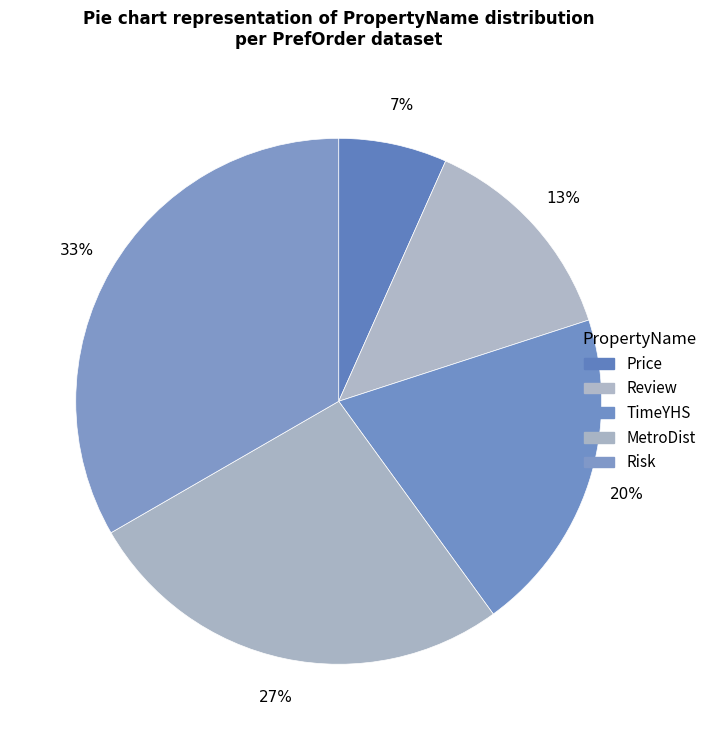

How many slices are in this pie chart?

5